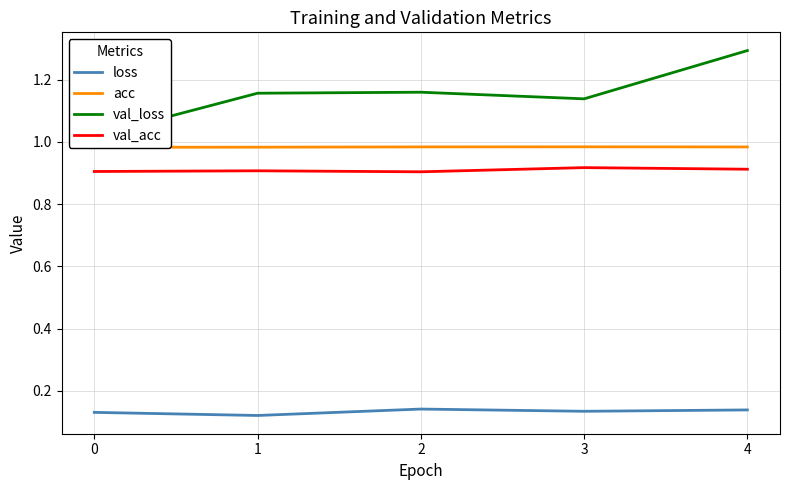

True or false: val_acc and acc cross at least once.

False